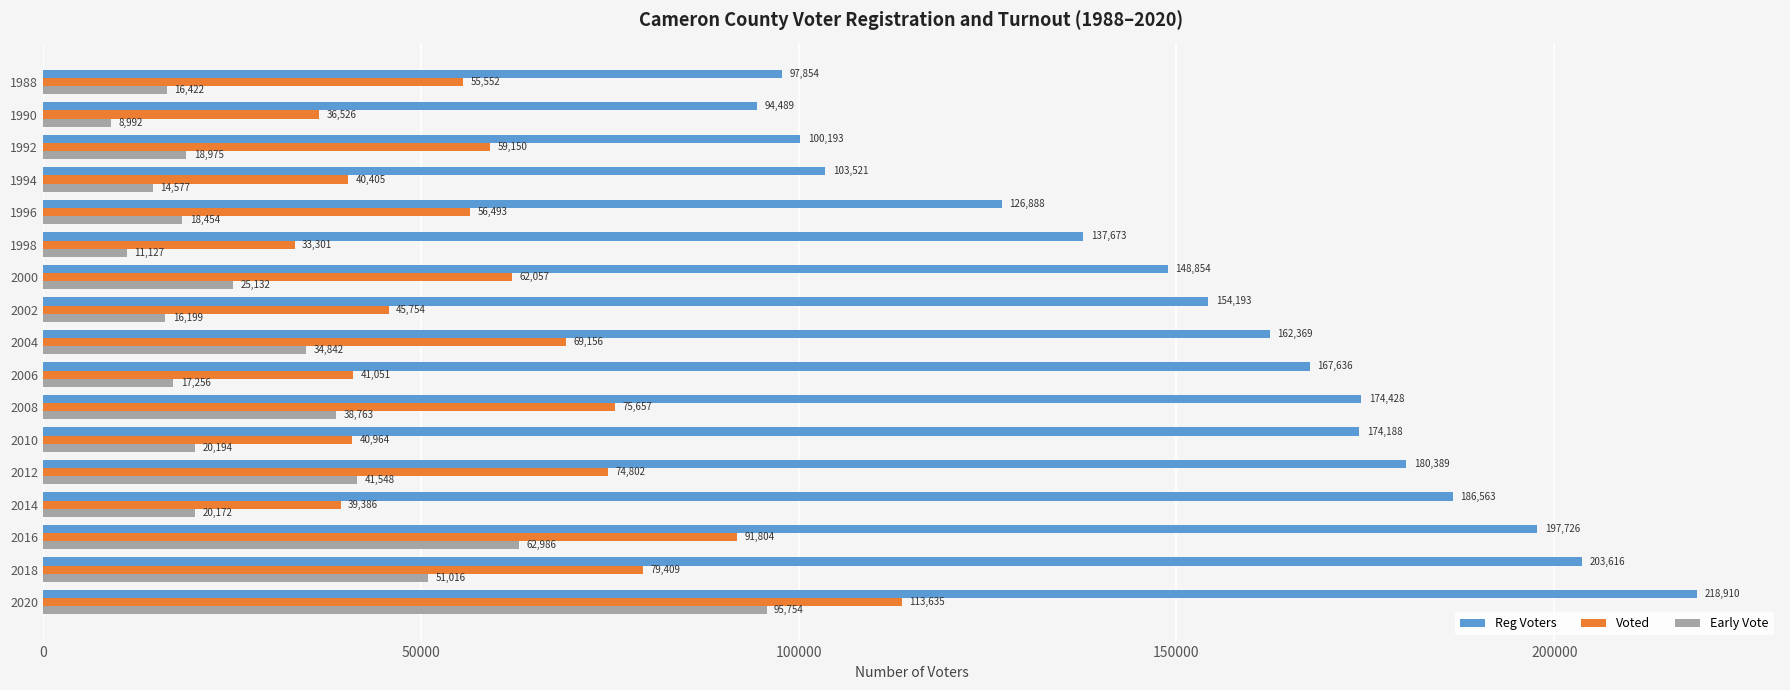

Rank the series by their maximum value, from highest to lowest.

Reg Voters, Voted, Early Vote